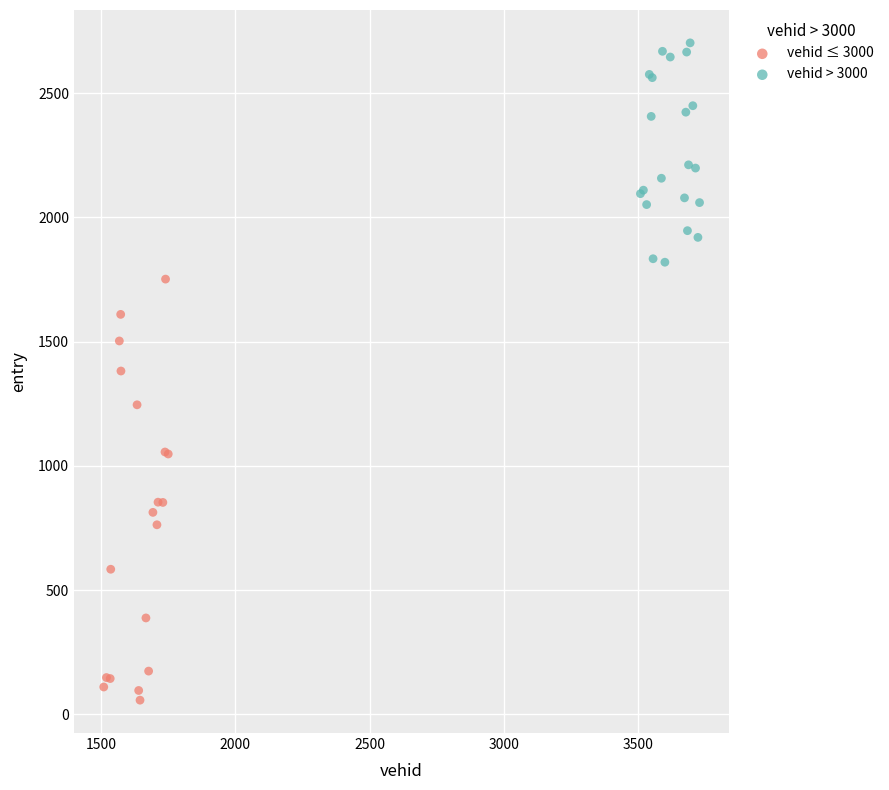

Which series reaches the maximum Y coordinate?

vehid > 3000